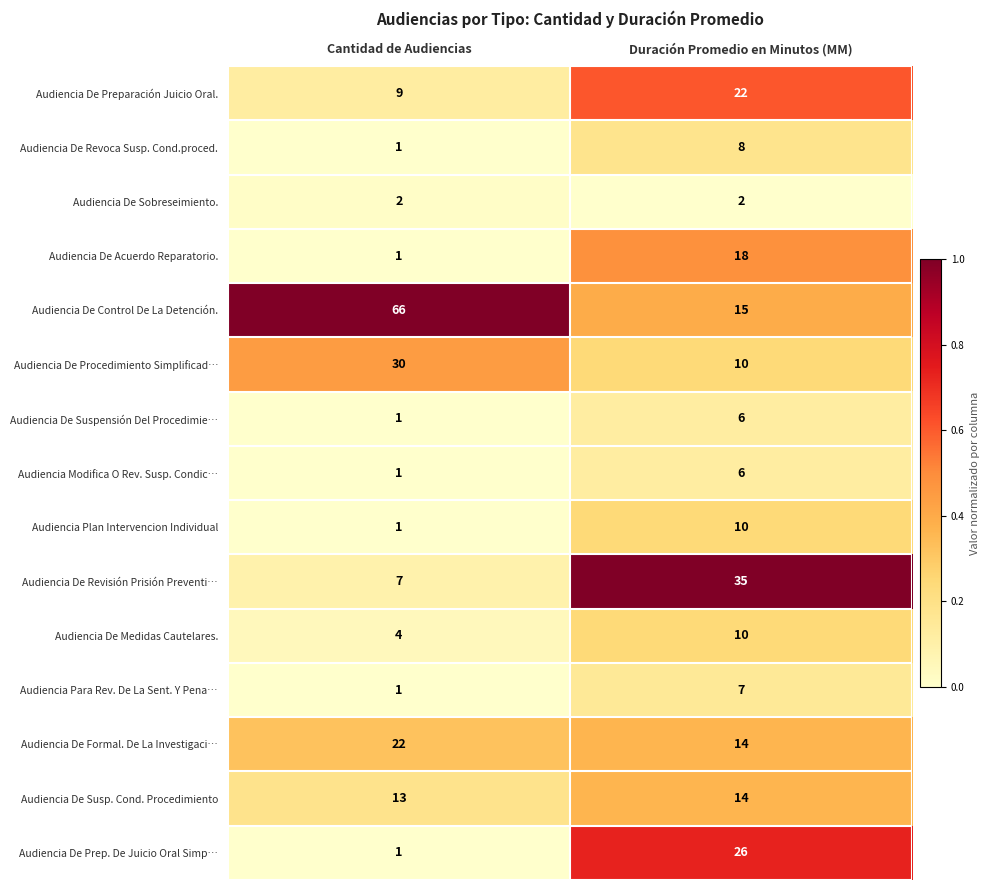

Read the Audiencia De Control De La Detención. value at Cantidad de Audiencias, to the nearest 10.

70